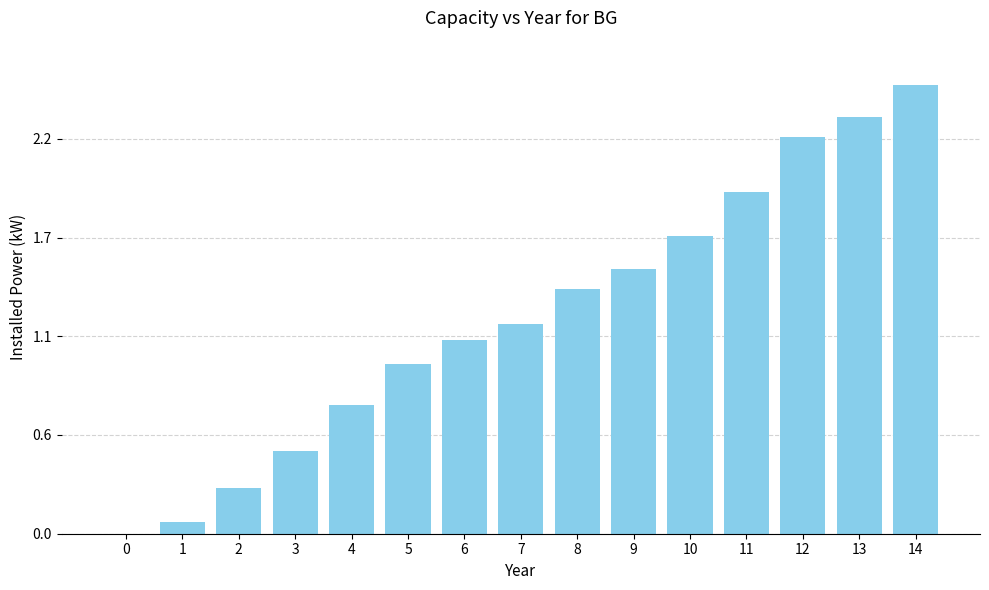

How many values are above zero?

14